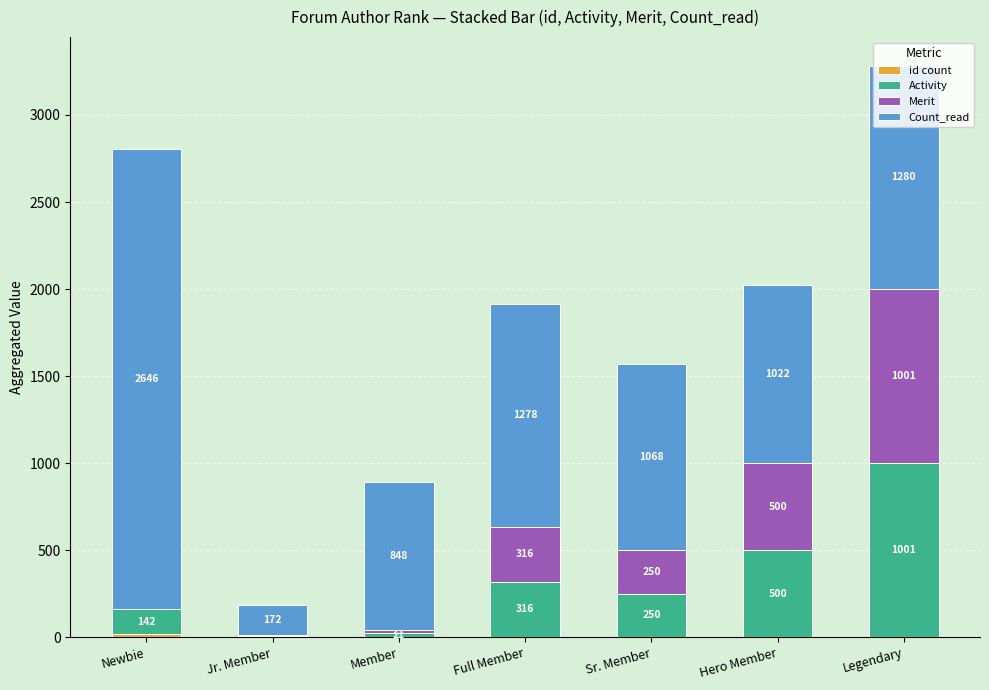

At which category is the sum across all series the highest?

Legendary